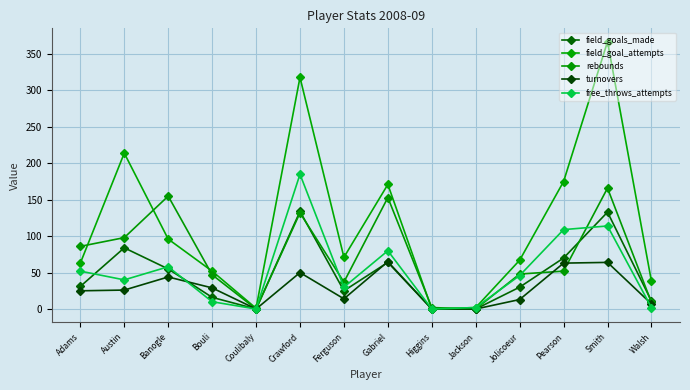

What is the label of the 5th point from the right?

Jackson